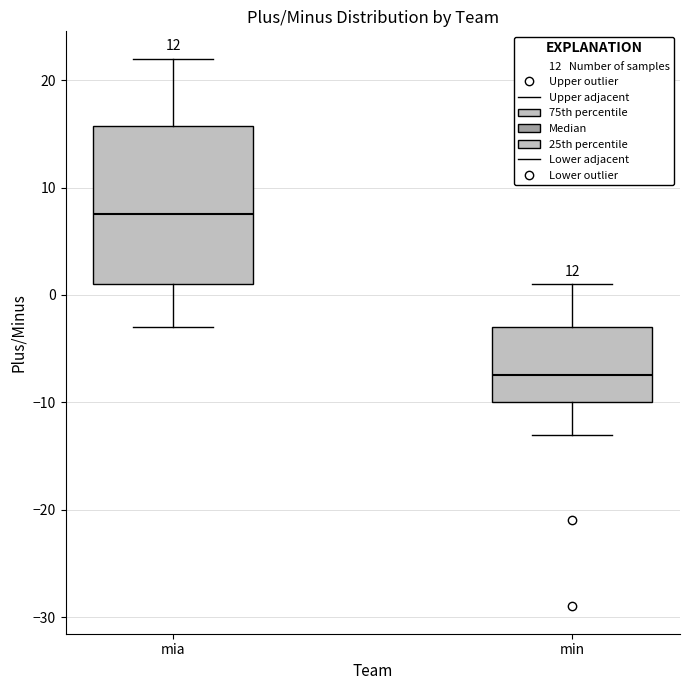

Which box is the tallest, from its lower edge to its upper edge?

mia